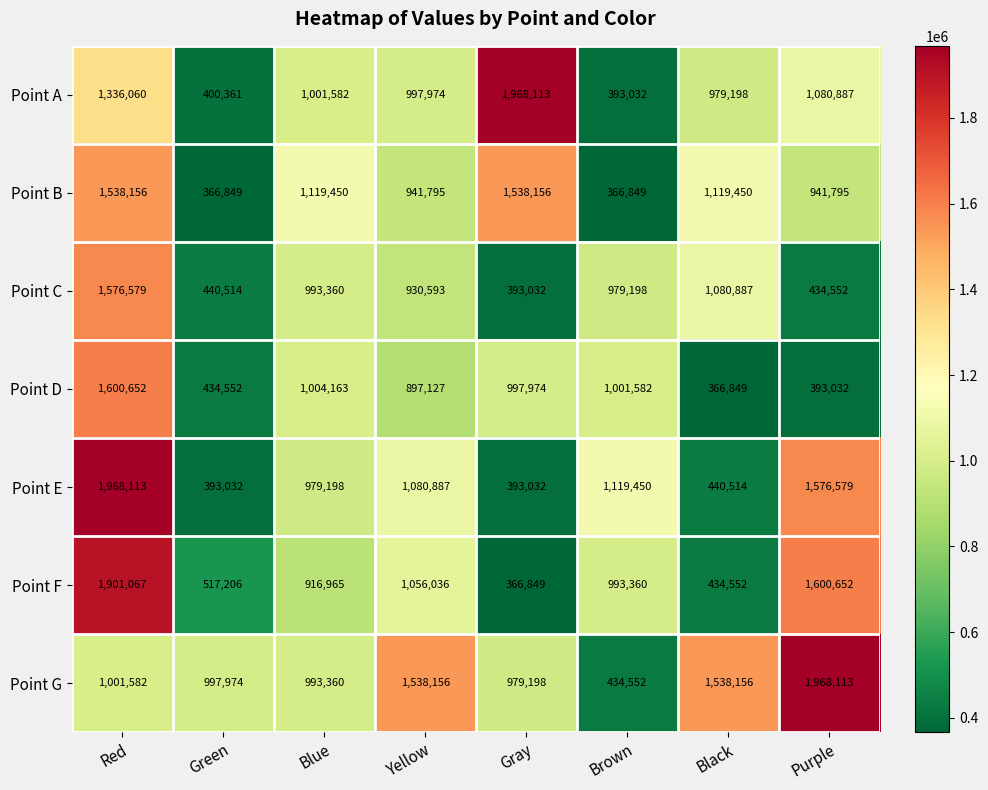

What is the difference between the maximum and minimum values in the Point F series?

1534218